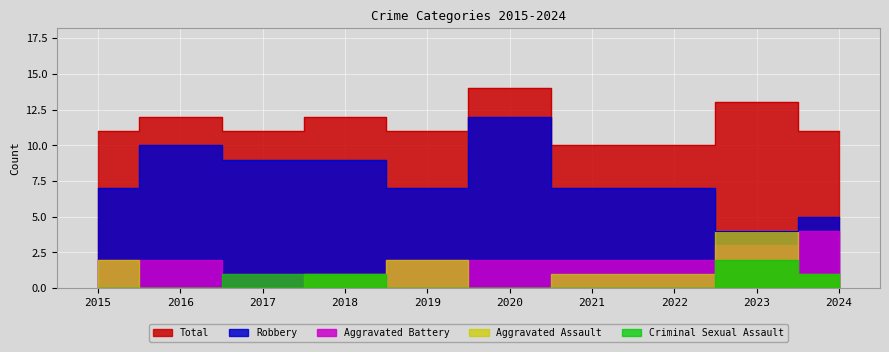

Which series has the widest spread of values?

Robbery